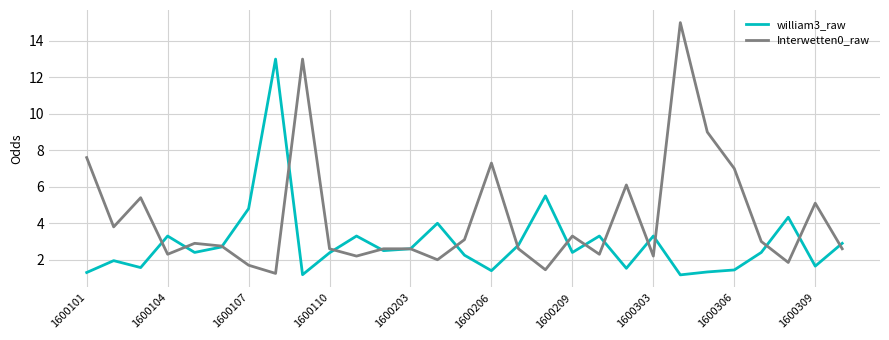

What is the greatest value displayed?

15.0